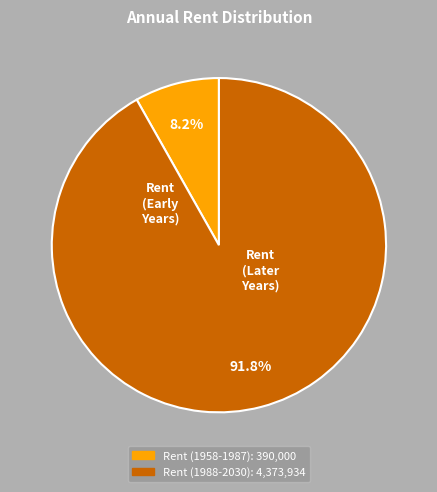

To the nearest percent, what percentage of the pie is Rent (1988-2030)?

92%